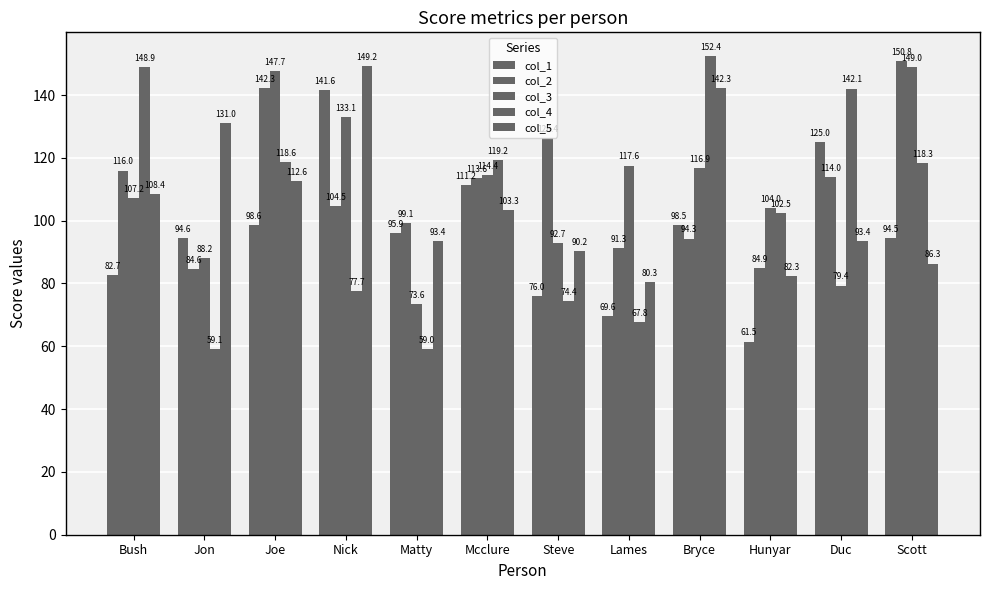

Reading right to left, extract all data points from this chart.

col_1: Scott=94.5	Duc=125.0	Hunyar=61.5	Bryce=98.5	Lames=69.6	Steve=76.0	Mcclure=111.2	Matty=95.9	Nick=141.6	Joe=98.6	Jon=94.6	Bush=82.7
col_2: Scott=150.8	Duc=114.0	Hunyar=84.9	Bryce=94.3	Lames=91.3	Steve=126.4	Mcclure=113.6	Matty=99.1	Nick=104.5	Joe=142.3	Jon=84.6	Bush=116.0
col_3: Scott=149.0	Duc=79.4	Hunyar=104.0	Bryce=116.9	Lames=117.6	Steve=92.7	Mcclure=114.4	Matty=73.6	Nick=133.1	Joe=147.7	Jon=88.2	Bush=107.2
col_4: Scott=118.3	Duc=142.1	Hunyar=102.5	Bryce=152.4	Lames=67.8	Steve=74.4	Mcclure=119.2	Matty=59.0	Nick=77.7	Joe=118.6	Jon=59.1	Bush=148.9
col_5: Scott=86.3	Duc=93.4	Hunyar=82.3	Bryce=142.3	Lames=80.3	Steve=90.2	Mcclure=103.3	Matty=93.4	Nick=149.2	Joe=112.6	Jon=131.0	Bush=108.4